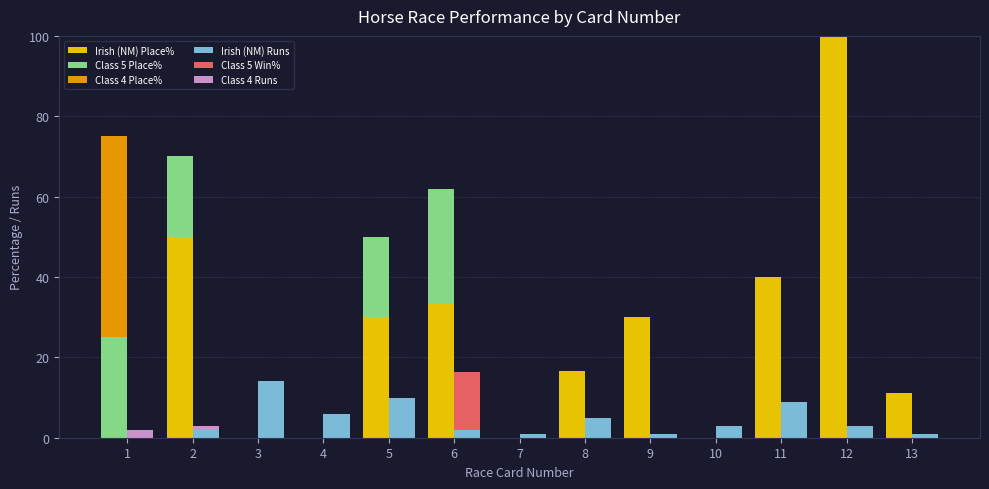

What are all the series names shown in the legend?

Irish (NM) Place%, Class 5 Place%, Class 4 Place%, Irish (NM) Runs, Class 5 Win%, Class 4 Runs